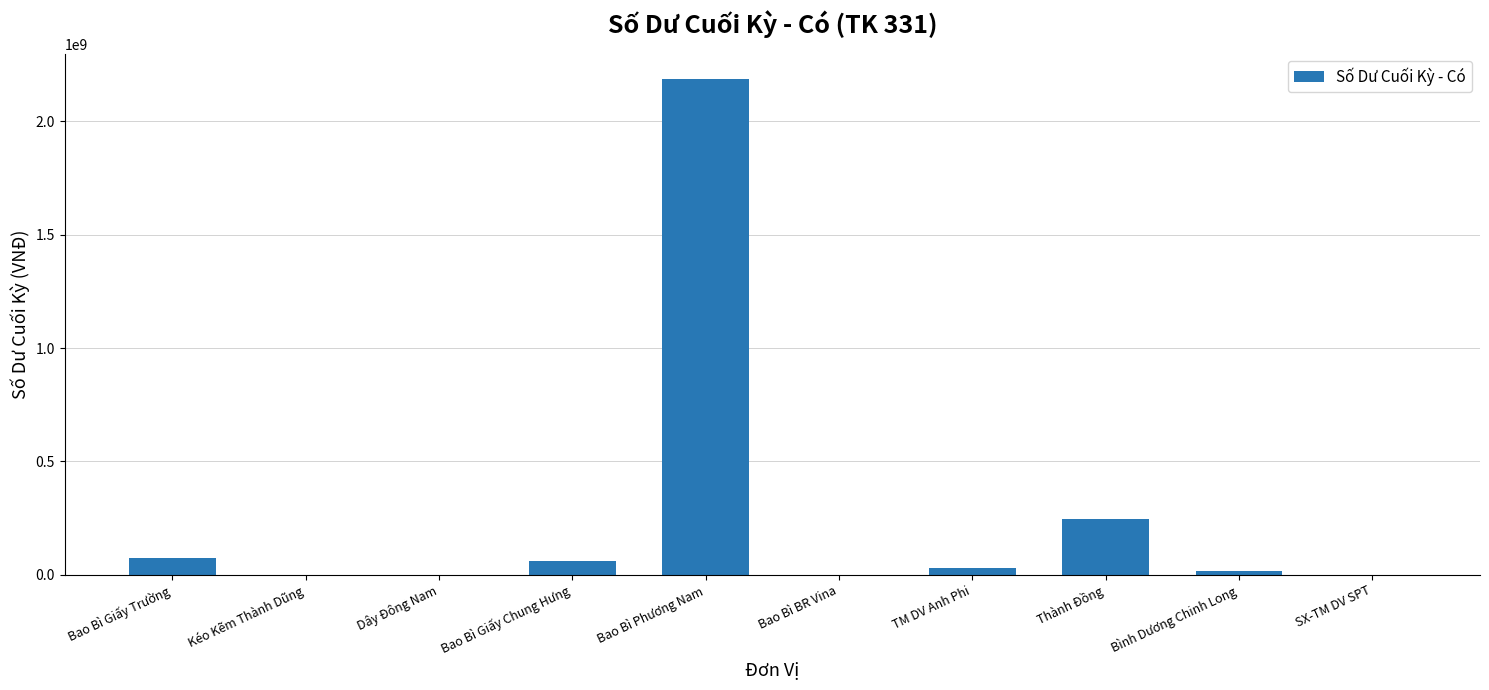

Is it true that the value at TM DV Anh Phi is 28633275?

True